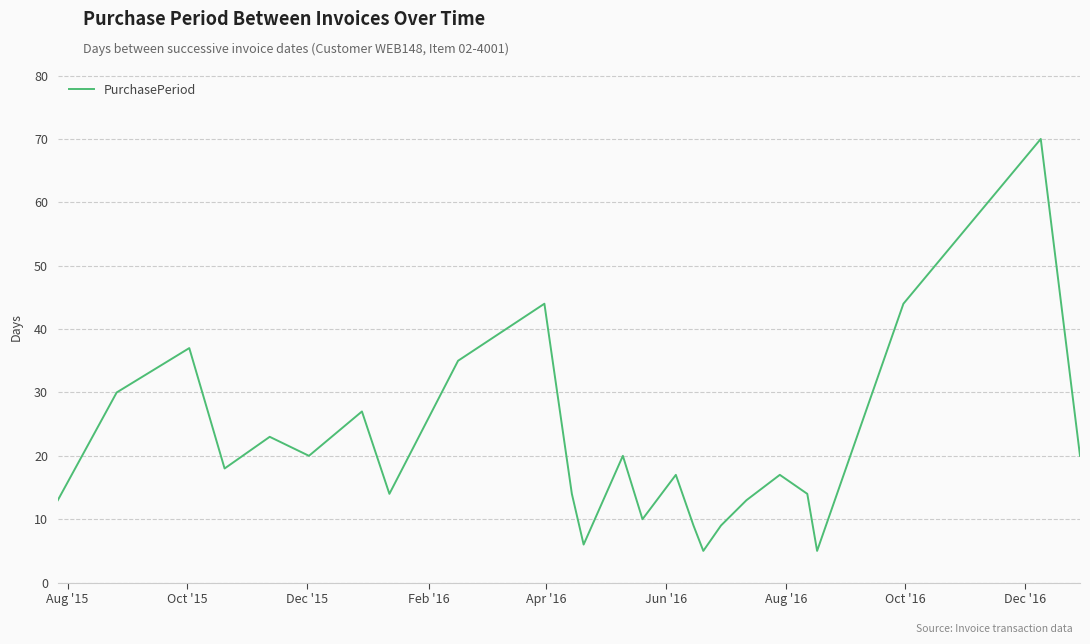

What is the difference between the maximum and minimum values?

65